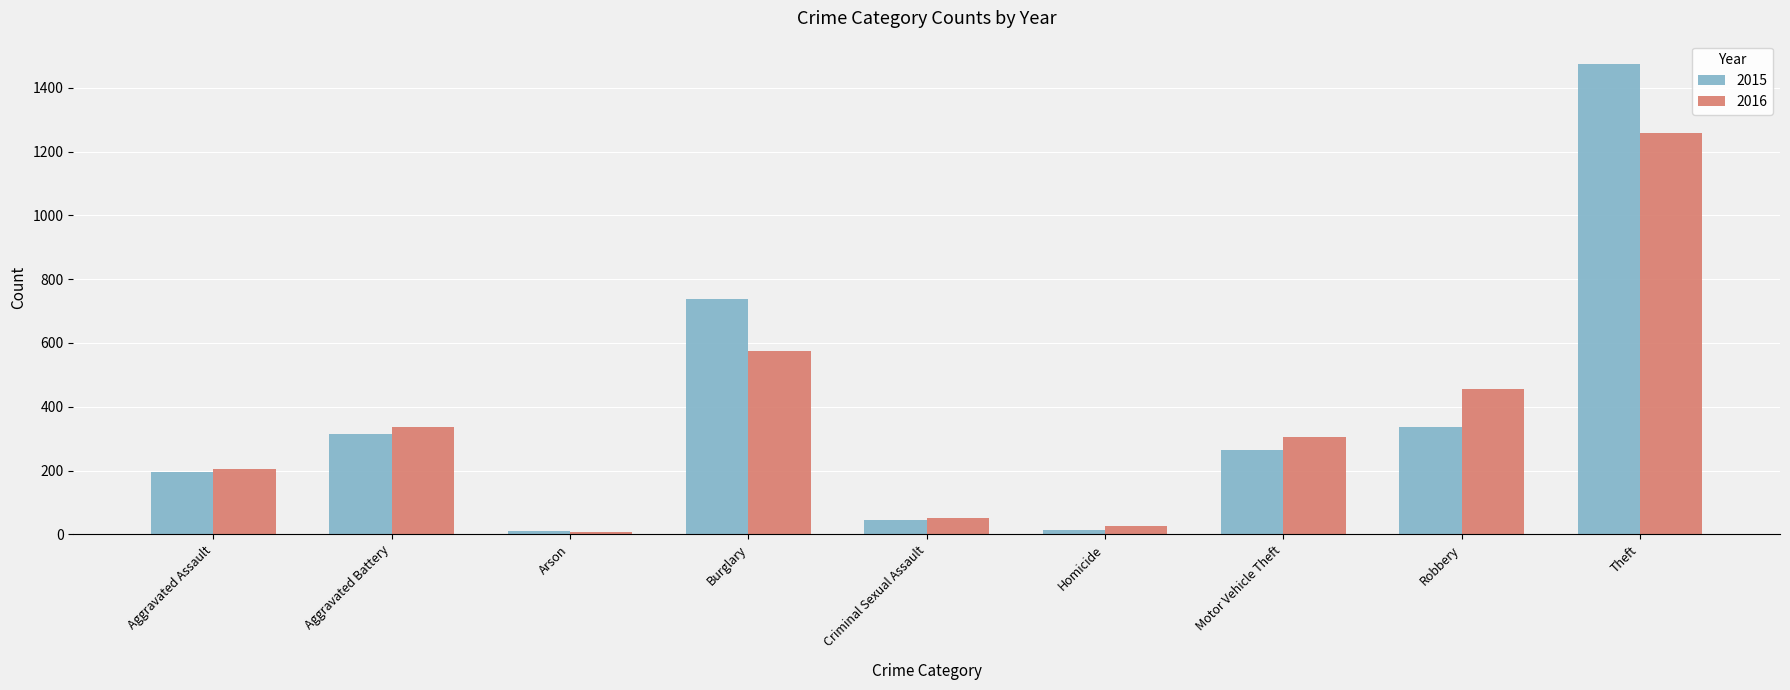

Which series has the largest range (max minus min)?

2015